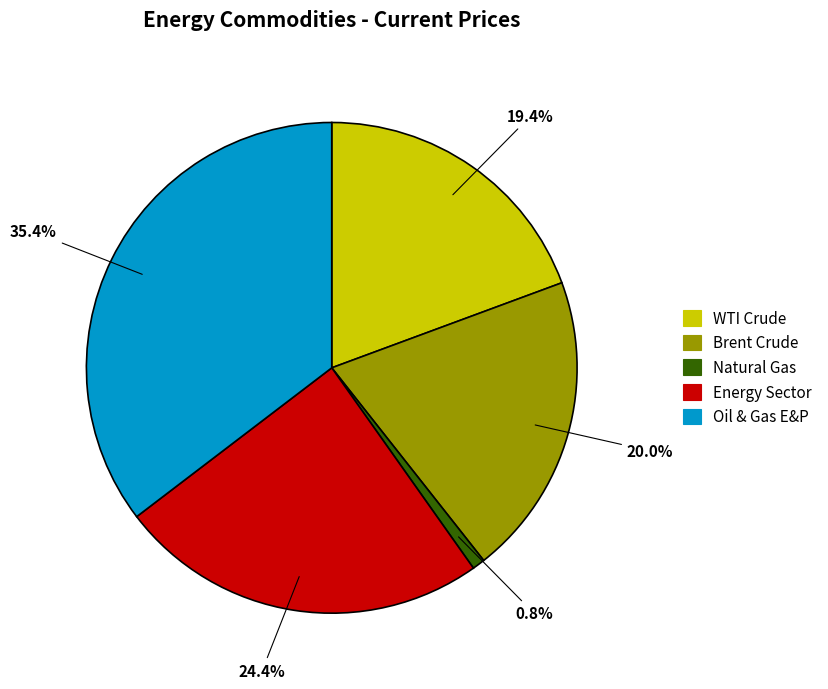

Is it true that WTI Crude is 19% of the pie?

True